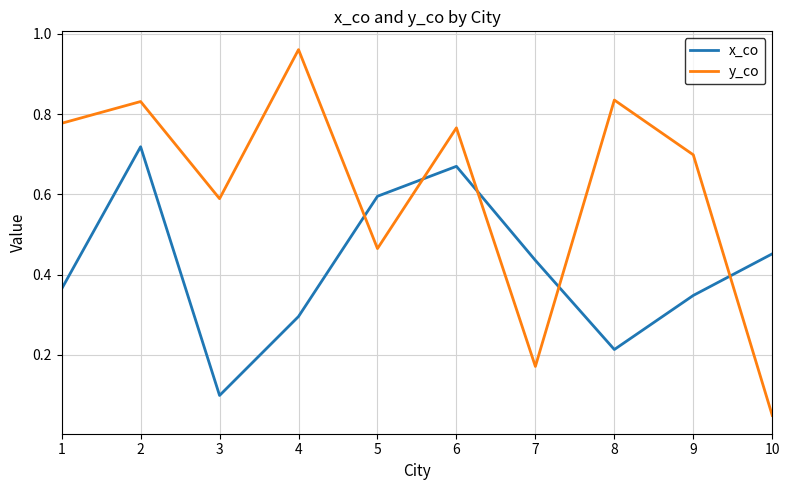

True or false: y_co has a value of 0.6 at 3.

True